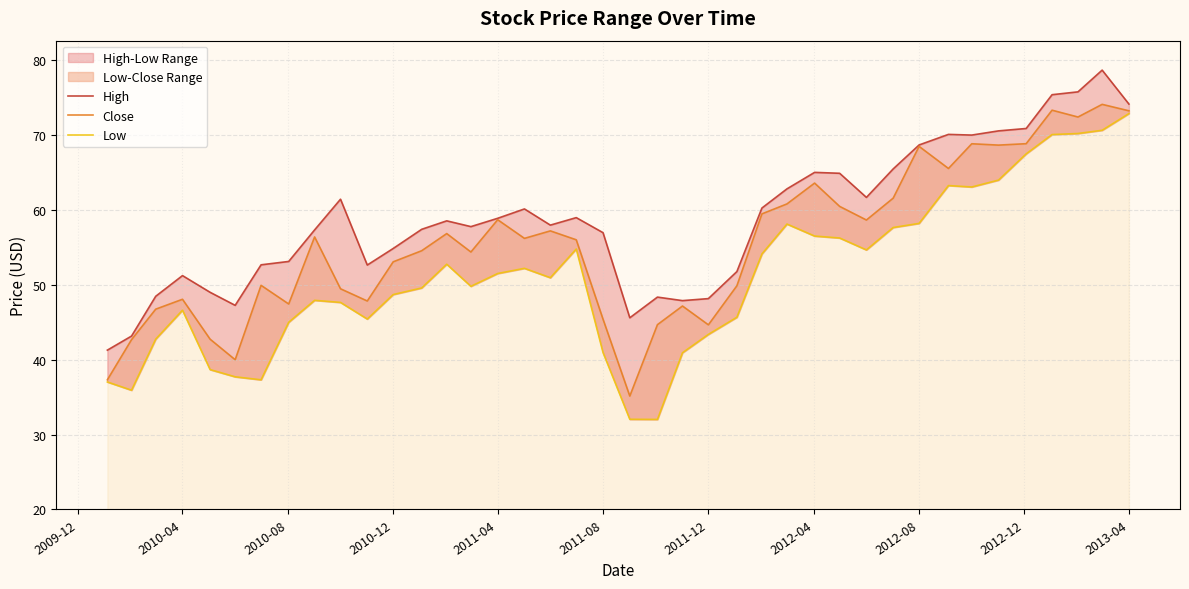

In Low, how many points are lower than both neighbors (excluding endpoints)?

8